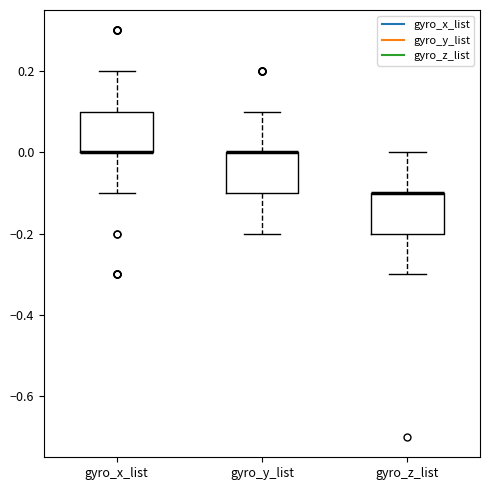

Reading left to right, transcribe this box plot: for each box, give where its median line is, the range the box spans, and where its two whiskers end, as read against the y-axis. The values are not printed on the chart, so give them approximately, as read against the axis.

gyro_x_list: median 0.0 (drawn on the box's lower edge), box 0.0 to 0.1, whiskers -0.1 to 0.2
gyro_y_list: median 0.0 (drawn on the box's upper edge), box -0.1 to 0.0, whiskers -0.2 to 0.1
gyro_z_list: median -0.1 (drawn on the box's upper edge), box -0.2 to -0.1, whiskers -0.3 to 0.0